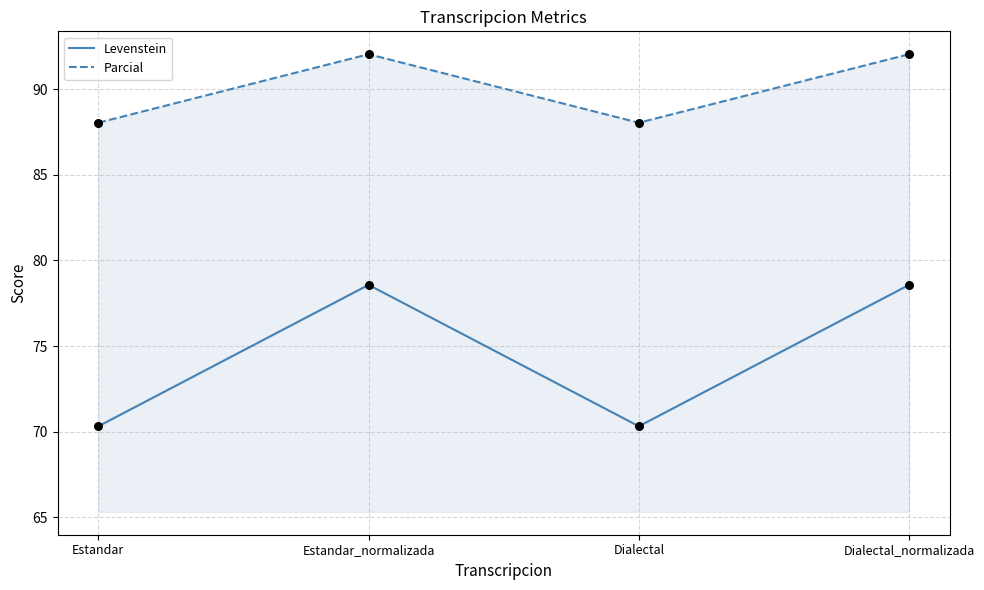

Which series contains the lowest Y value?

Levenstein